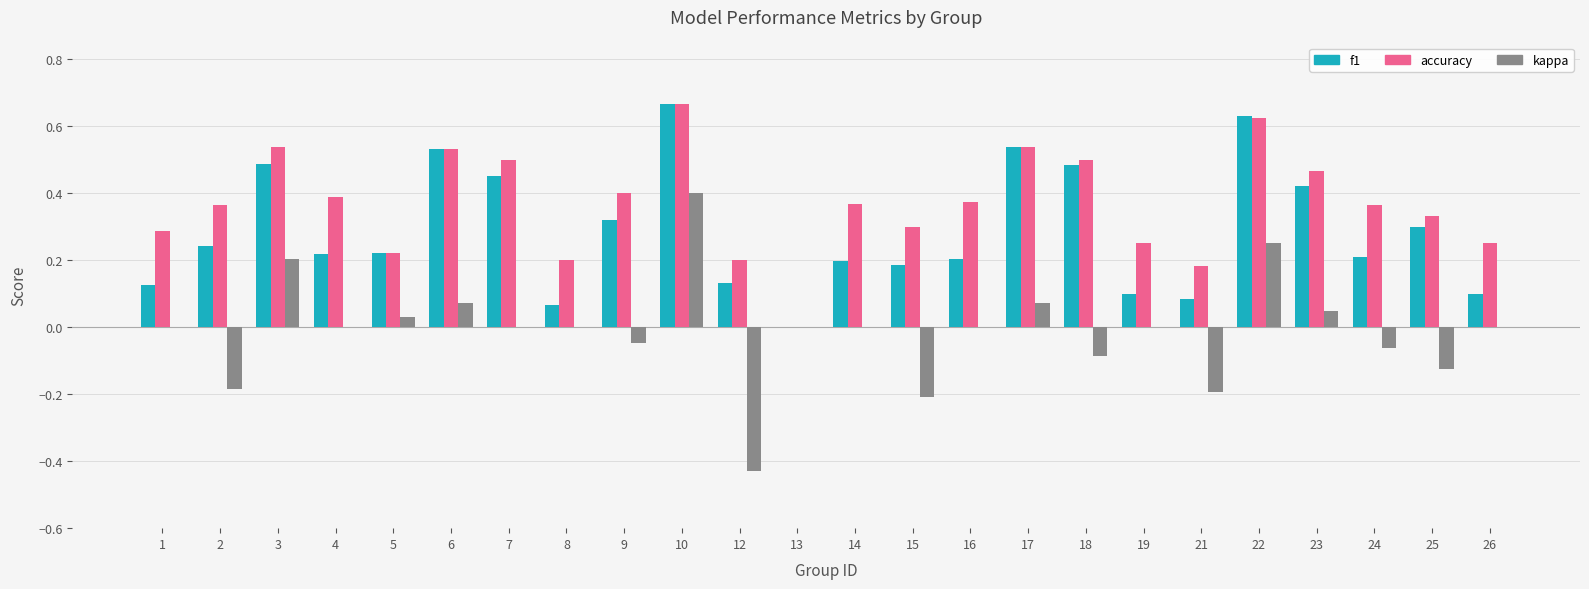

Is the value of f1 at 7 greater than the value of accuracy at 14?

Yes